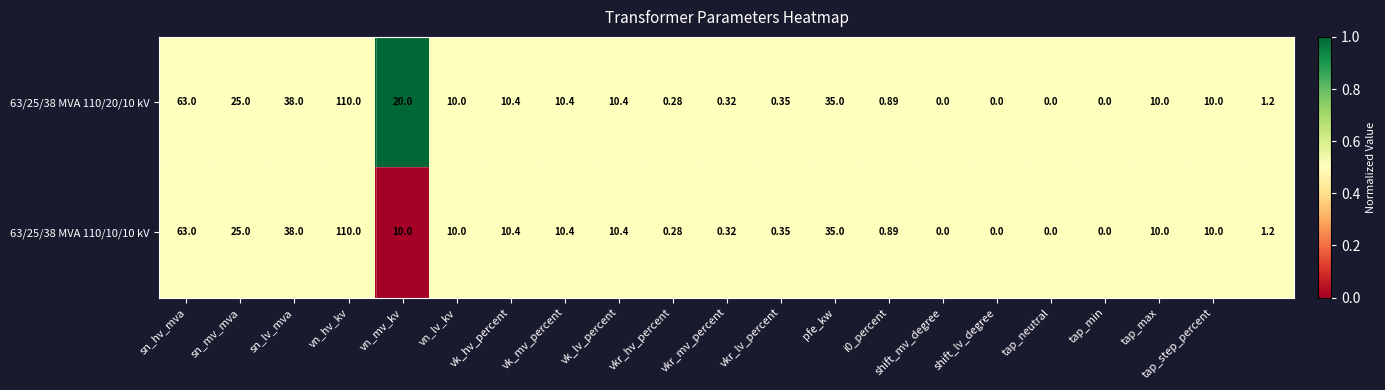

How many categories are shown in the chart?

21